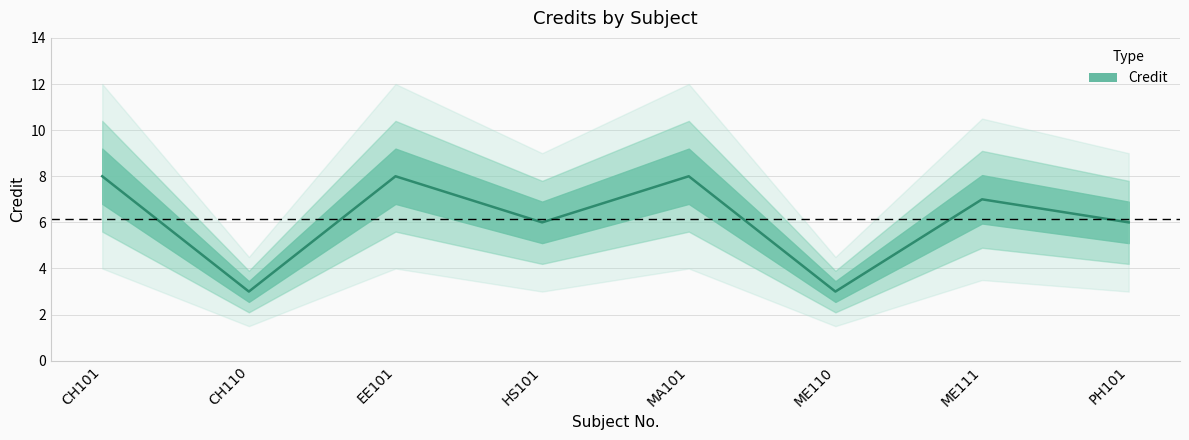

At which label is the value closest to 5?

HS101